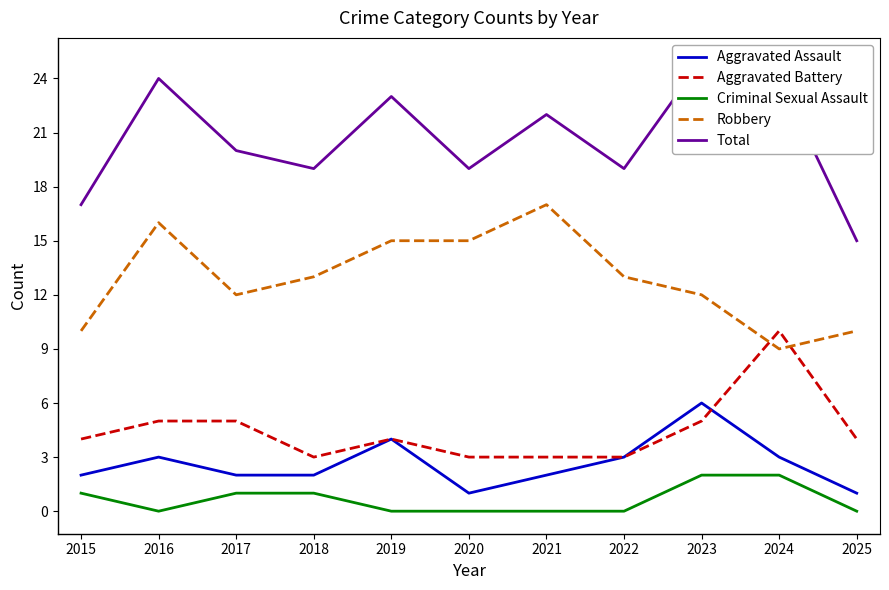

True or false: Aggravated Assault and Total intersect in this chart.

False